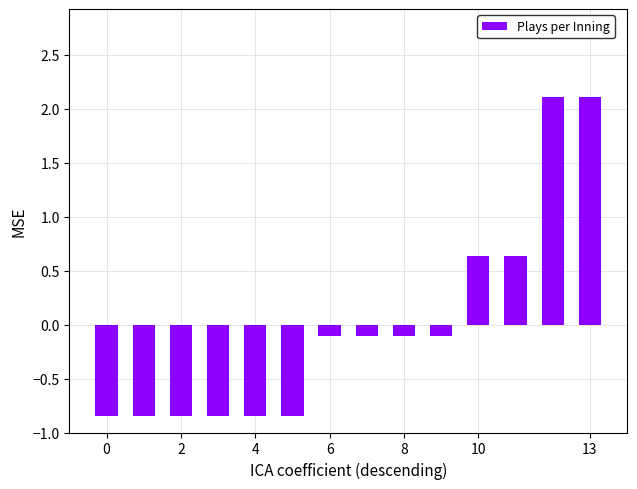

What is the greatest value displayed?

2.1